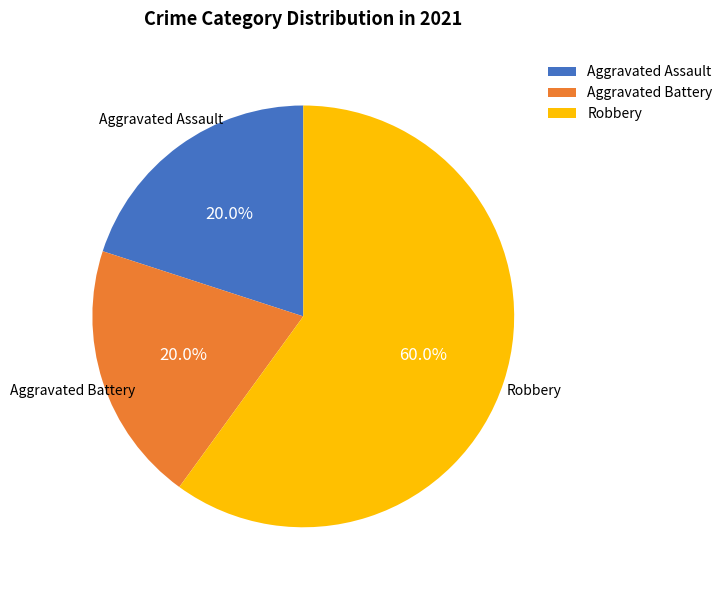

How many segments does this pie chart have?

3